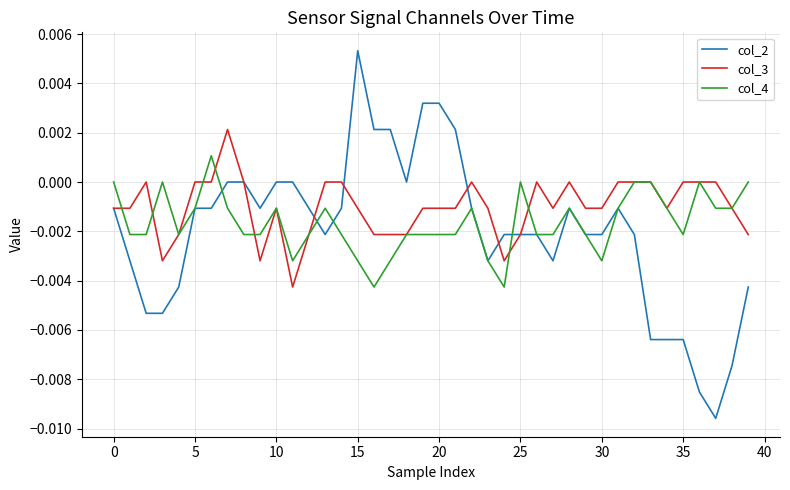

How many lines are shown in the chart?

3